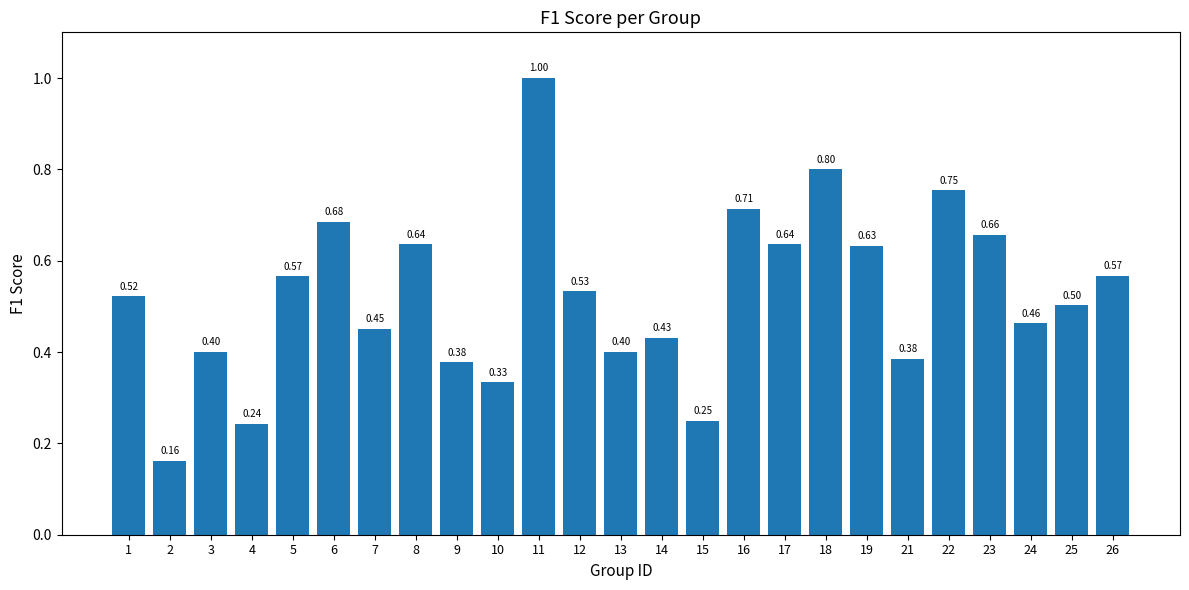

What is the sum of all values?

13.1